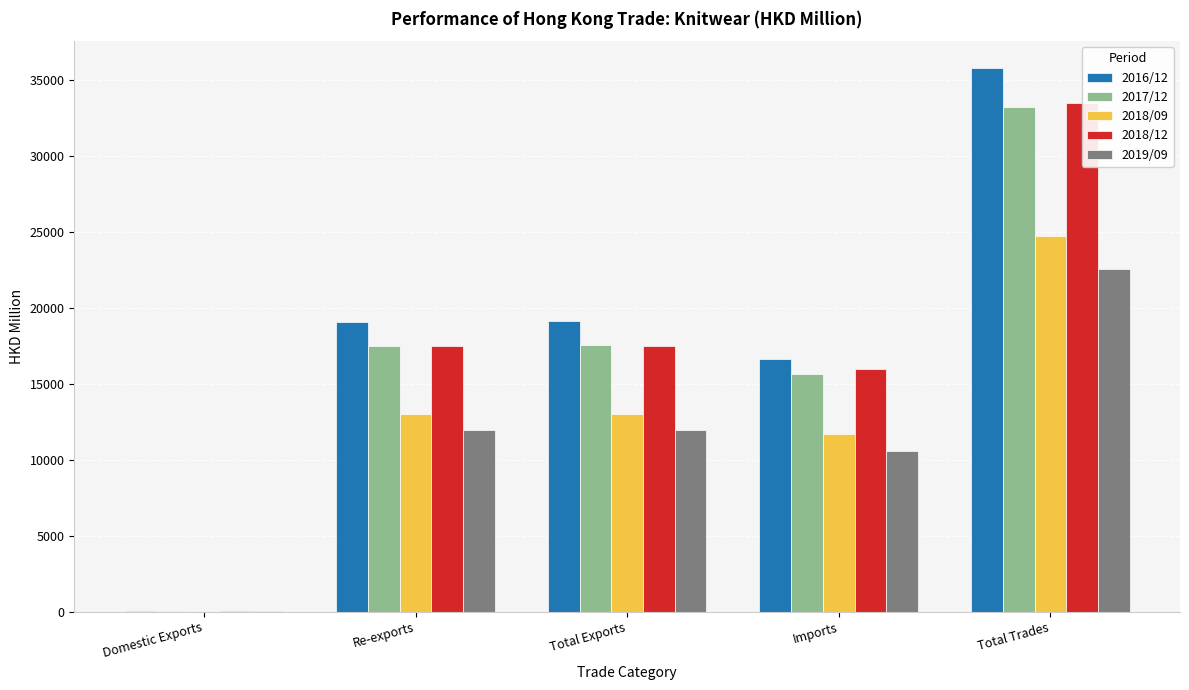

True or false: 2016/12 has a value of 10513.2 at Total Trades.

False